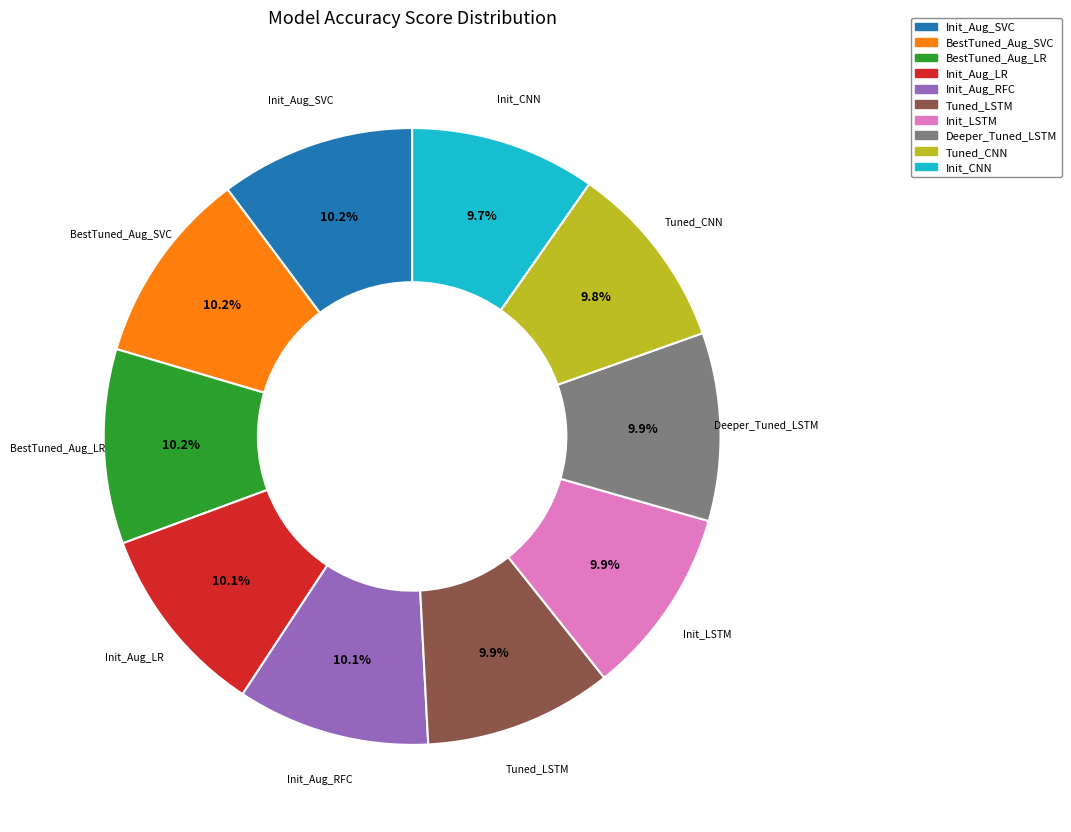

How many slices are in this pie chart?

10